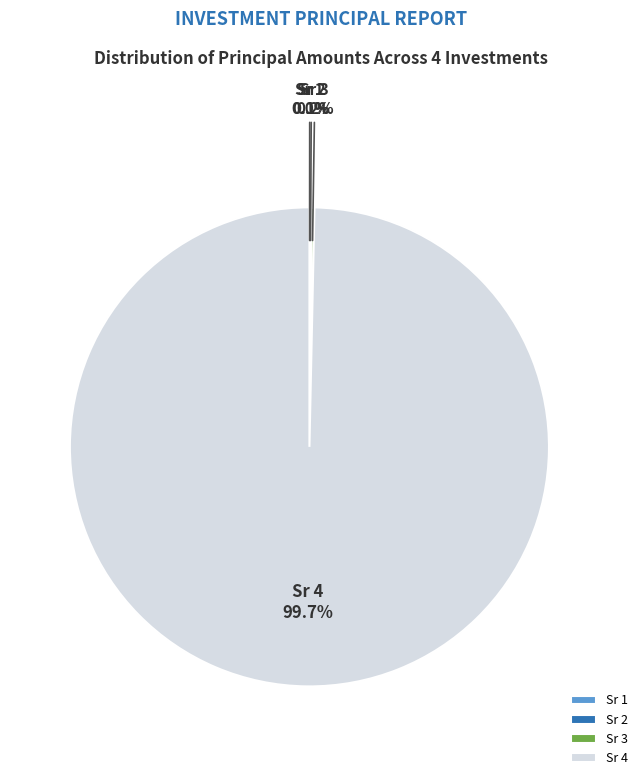

Which slice is the largest?

Sr 4